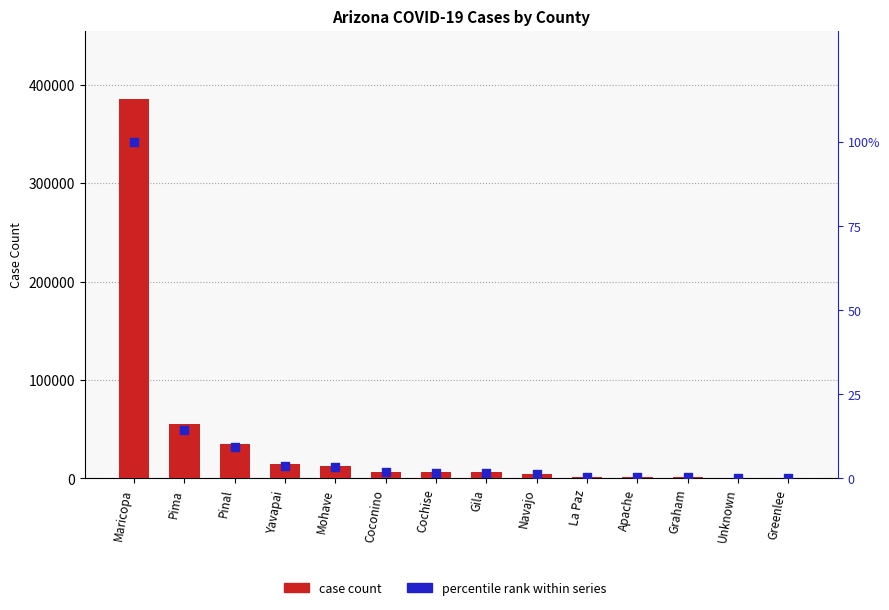

At how many categories does at least one series exceed 189047?

1